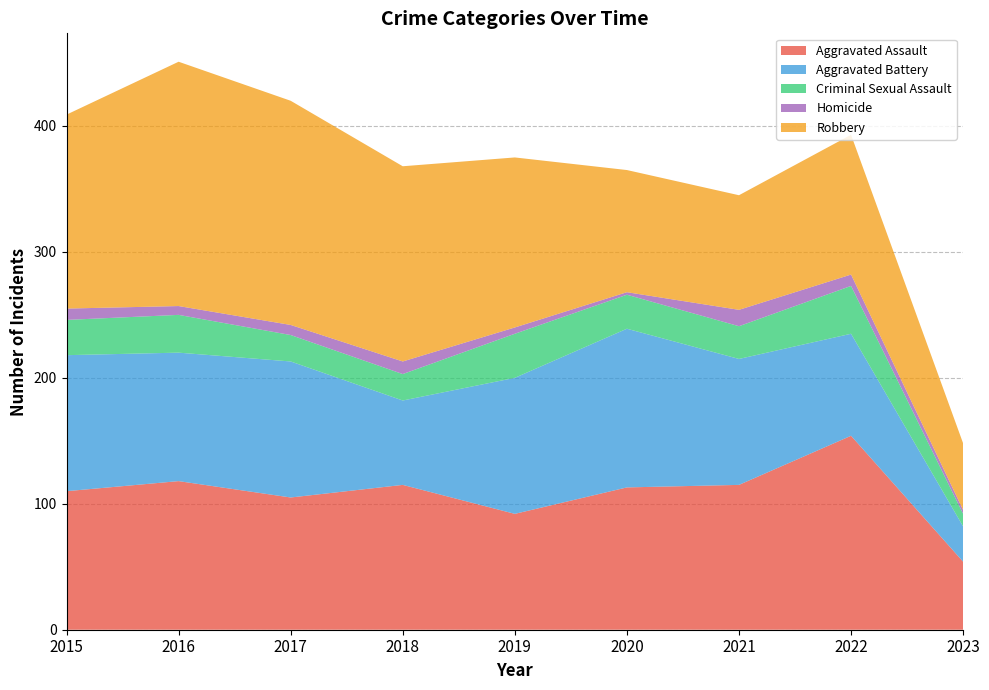

Reading left to right, list all the values displayed in this chart.

Aggravated Assault: 110	118	105	115	92	113	115	154	54
Aggravated Battery: 108	102	108	67	108	126	100	81	28
Criminal Sexual Assault: 28	30	21	21	35	27	26	38	10
Homicide: 9	7	8	10	5	2	13	9	3
Robbery: 154	194	178	155	135	97	91	111	53